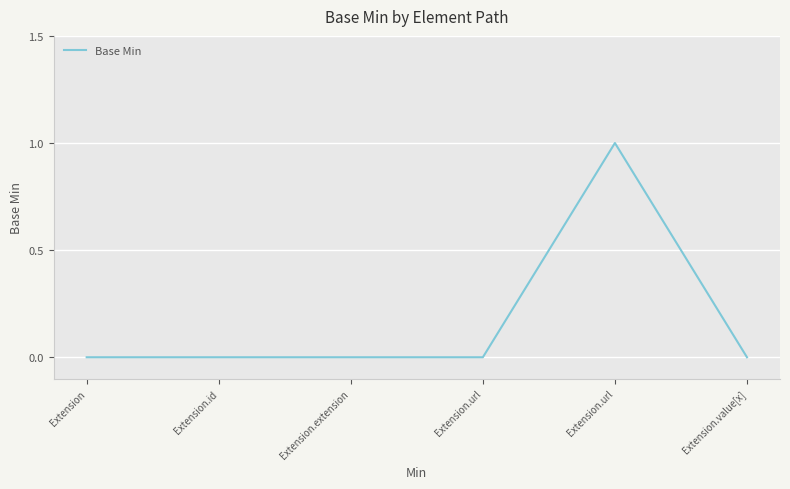

How many lines are shown in the chart?

1